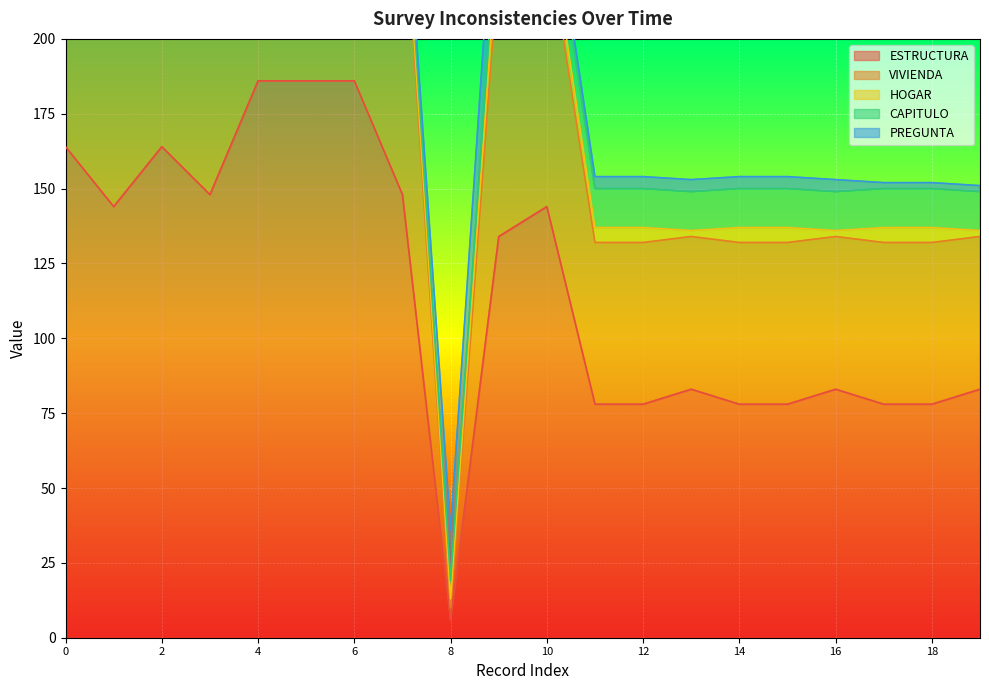

What are all the series names shown in the legend?

ESTRUCTURA, VIVIENDA, HOGAR, CAPITULO, PREGUNTA